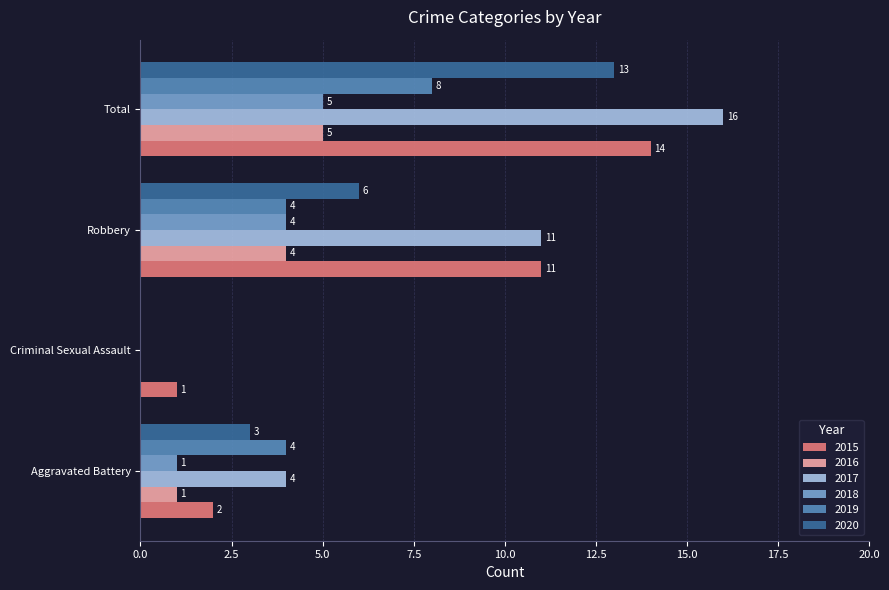

Is it true that 2017 equals 2 at Aggravated Battery?

False